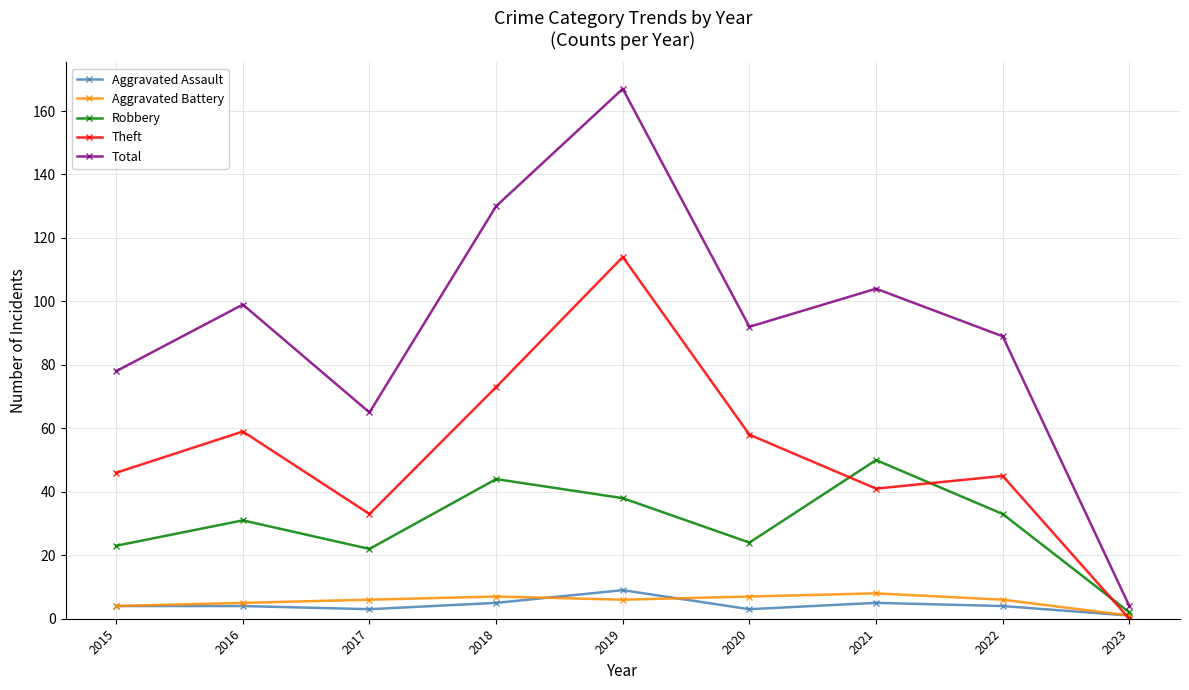

Which series has the widest spread of values?

Total